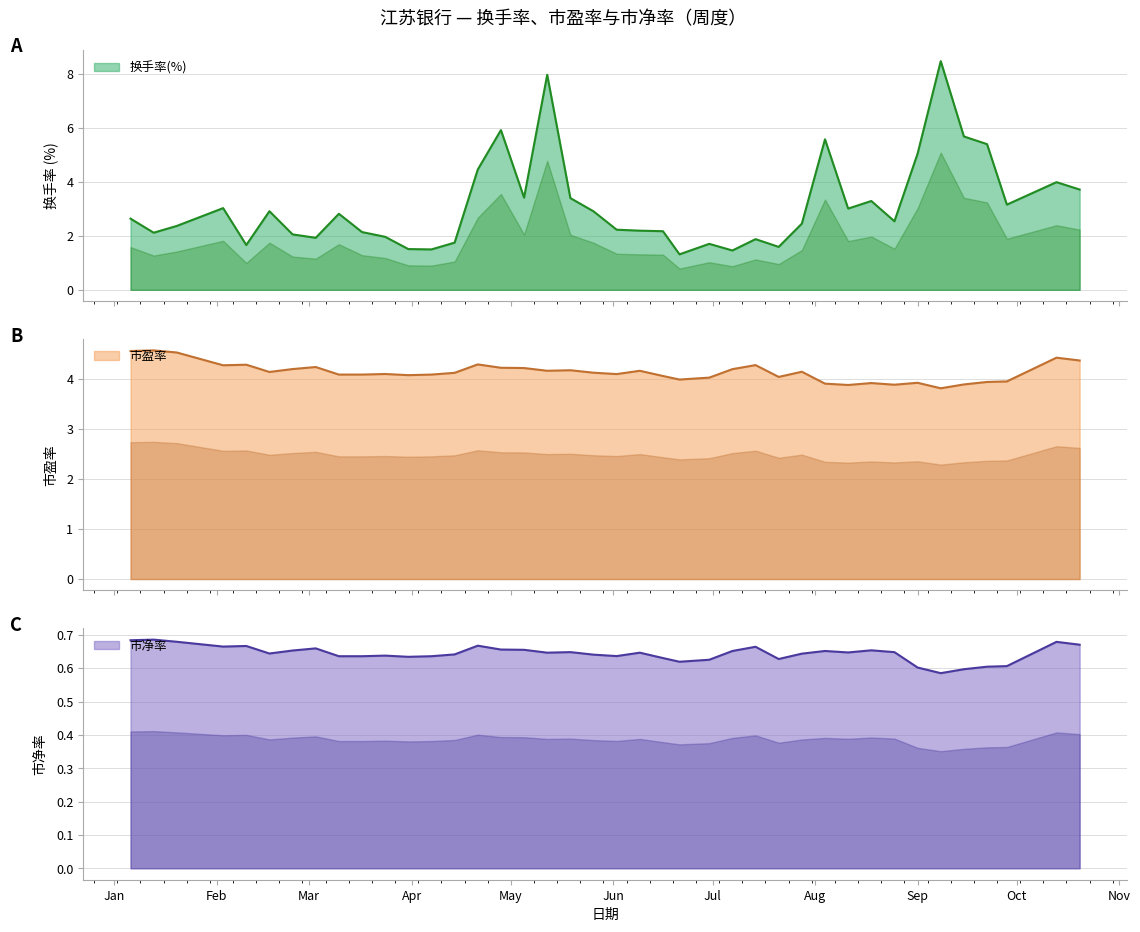

Which category has the highest value in the 市净率 series?

2023-01-13